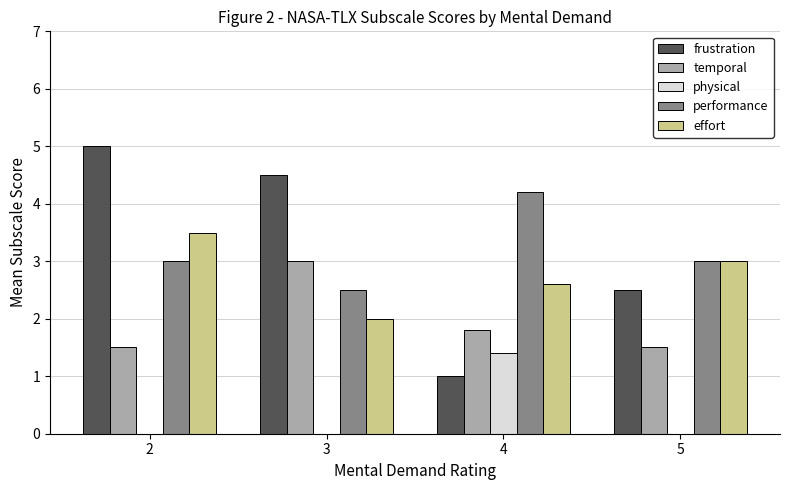

What value does the effort series have at 3?

2.0